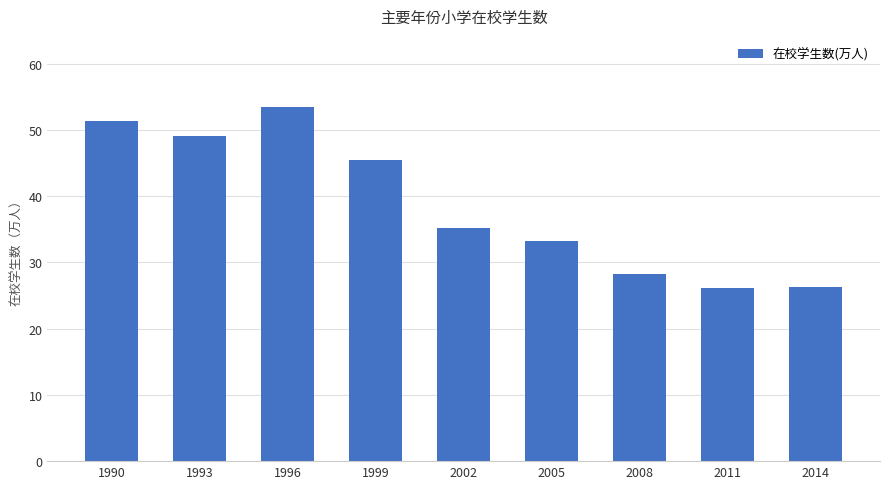

Are the bars horizontal?

No